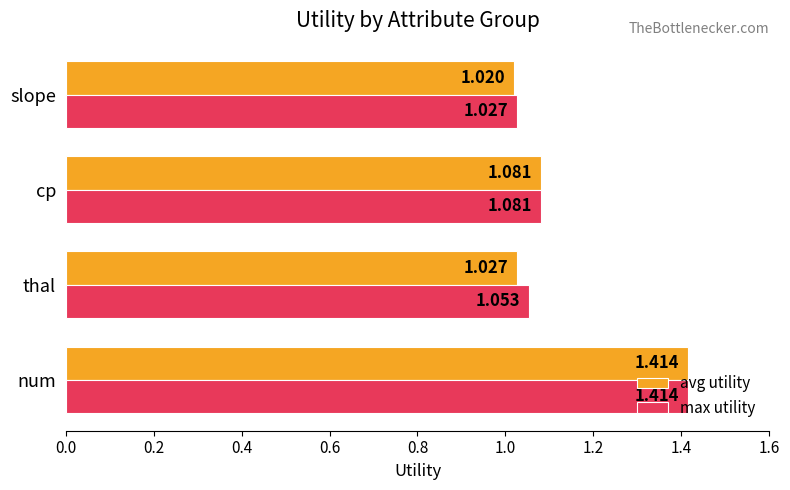

Rank the series by their average value, from highest to lowest.

max utility, avg utility